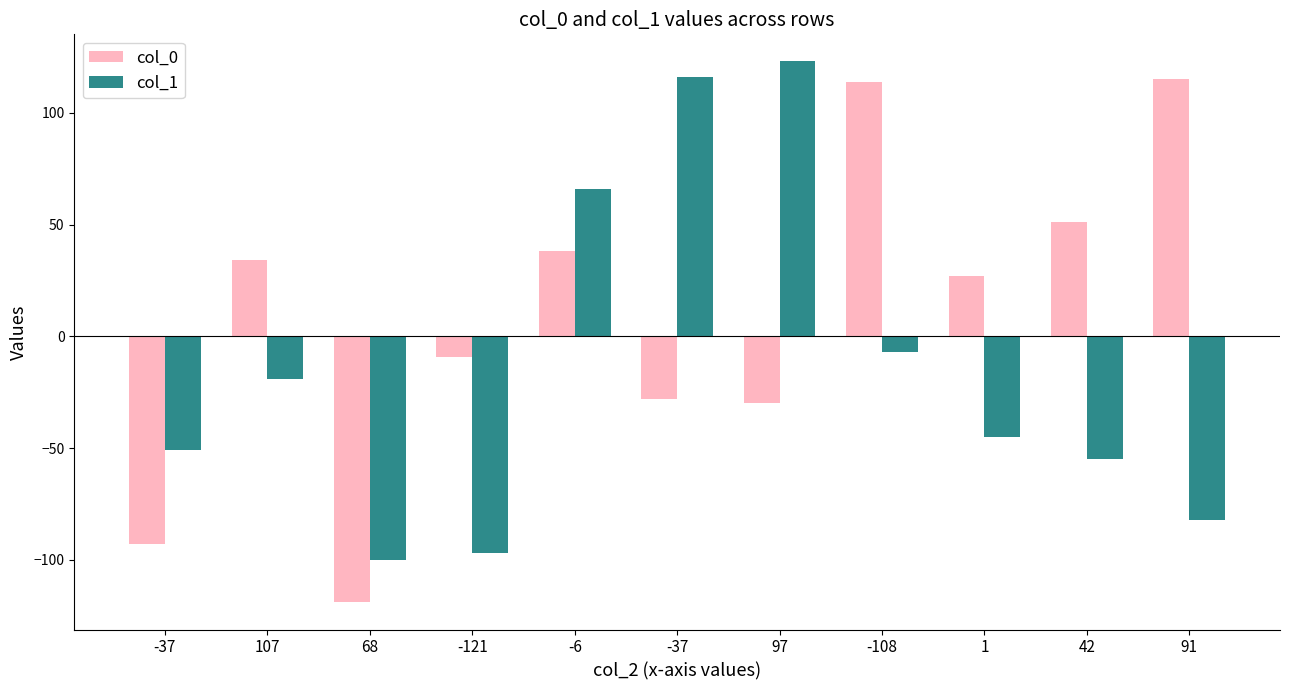

The col_0 series shows -9 at -121. True or false?

True